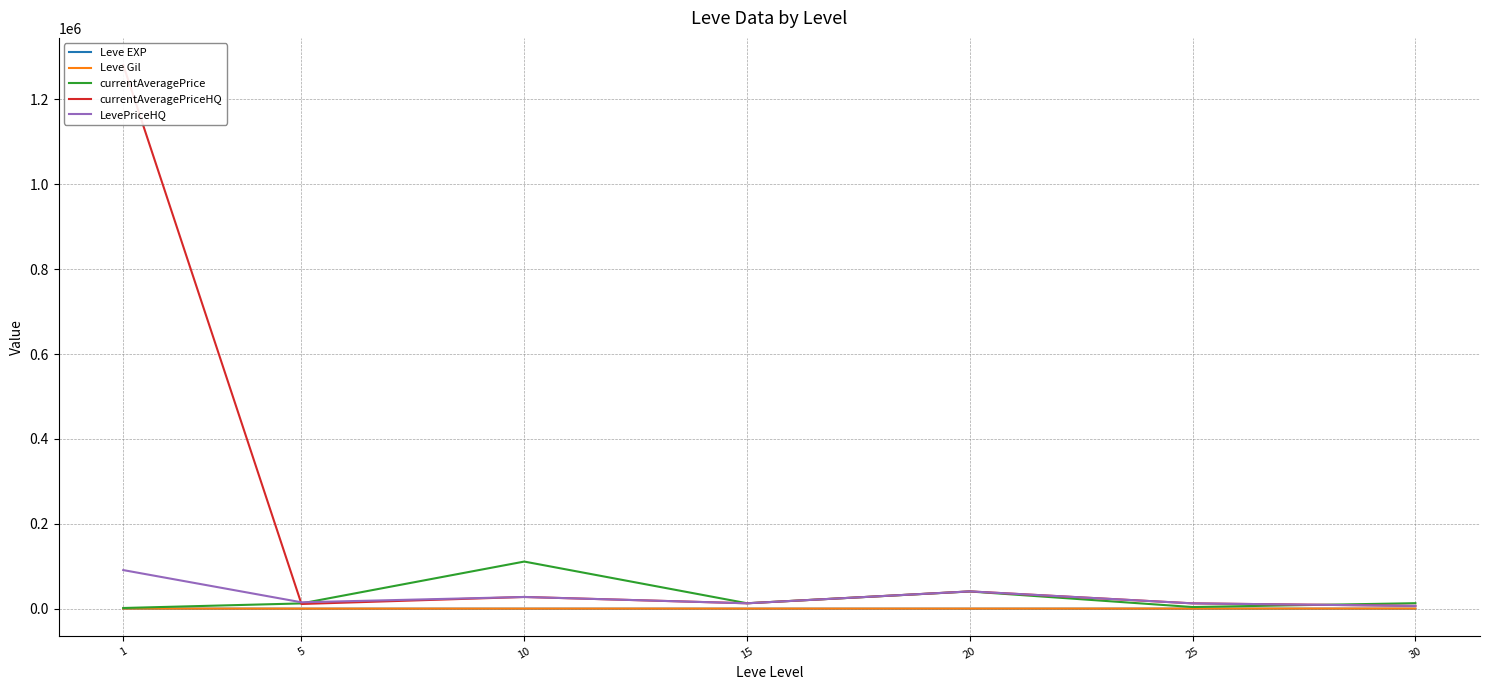

True or false: Leve EXP and currentAveragePriceHQ intersect in this chart.

False